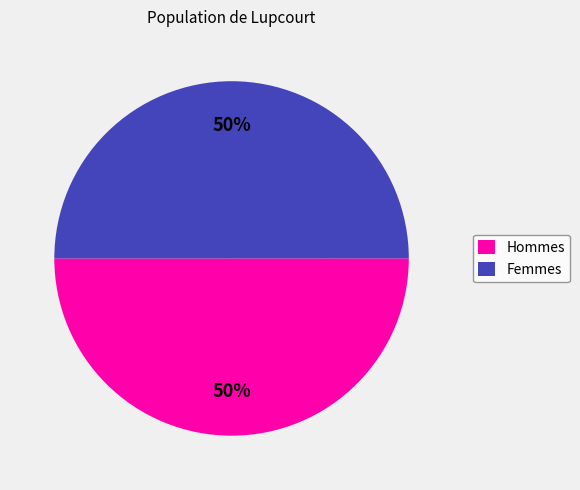

What percentage is the Femmes slice, to the nearest percent?

50%